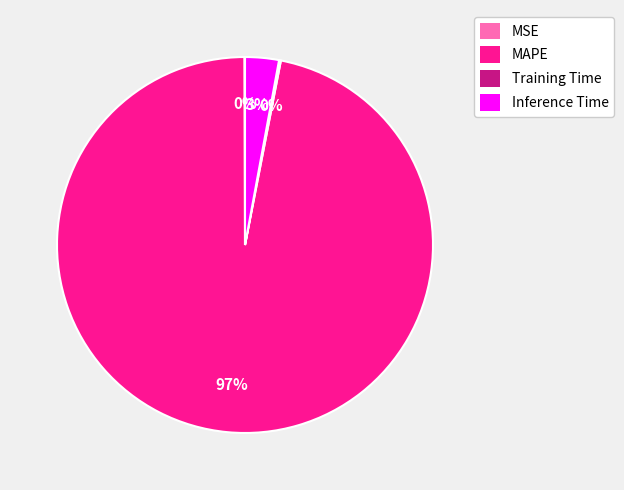

What is the majority slice?

MAPE